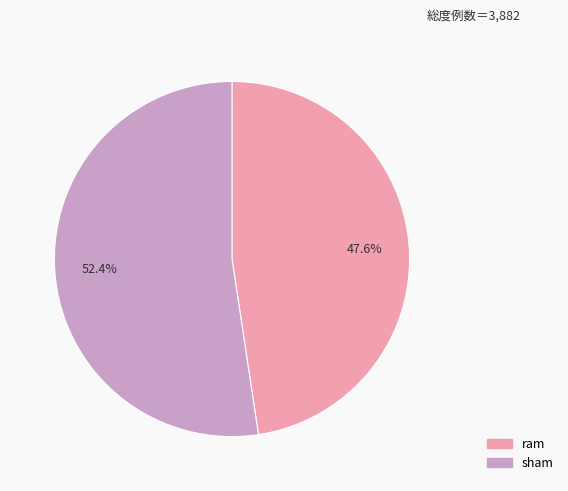

Which slice represents more than half of the pie?

sham